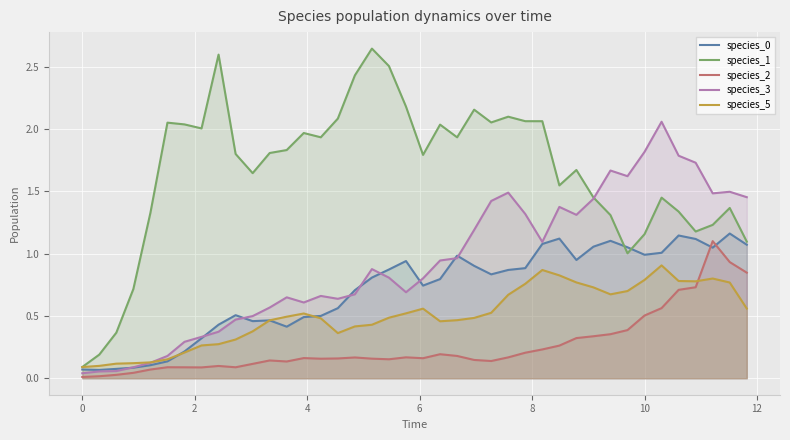

How many categories are shown in the chart?

40